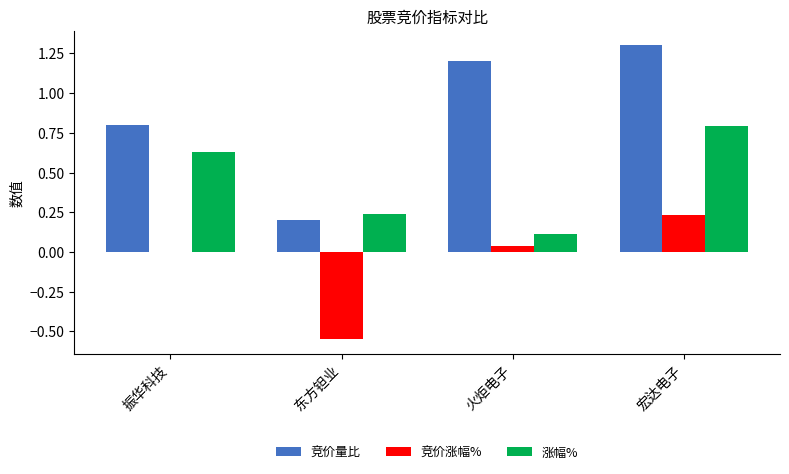

The 涨幅% series shows 1.4 at 宏达电子. True or false?

False